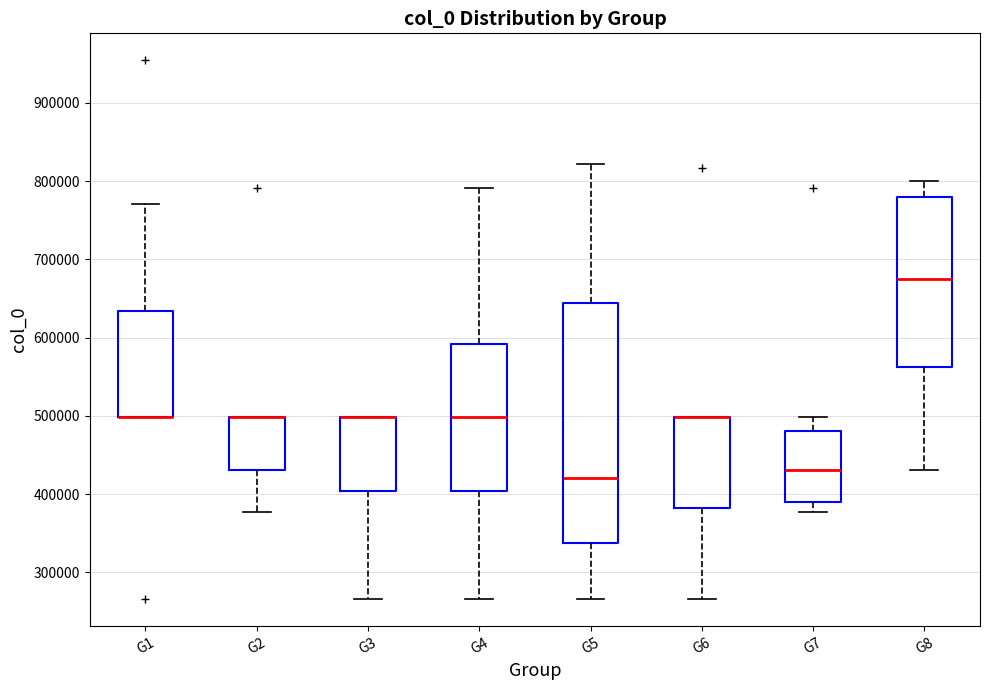

Reading left to right, transcribe this box plot: for each box, give where its median line is, the range the box spans, and where its two whiskers end, as read against the y-axis. The values are not printed on the chart, so give them approximately, as read against the axis.

G1: median 500000 (drawn on the box's lower edge), box 500000 to 630000, whiskers 500000 to 770000
G2: median 500000 (drawn on the box's upper edge), box 430000 to 500000, whiskers 380000 to 500000
G3: median 500000 (drawn on the box's upper edge), box 400000 to 500000, whiskers 270000 to 500000
G4: median 500000, box 400000 to 590000, whiskers 270000 to 790000
G5: median 420000, box 340000 to 640000, whiskers 270000 to 820000
G6: median 500000 (drawn on the box's upper edge), box 380000 to 500000, whiskers 270000 to 500000
G7: median 430000, box 390000 to 480000, whiskers 380000 to 500000
G8: median 680000, box 560000 to 780000, whiskers 430000 to 800000